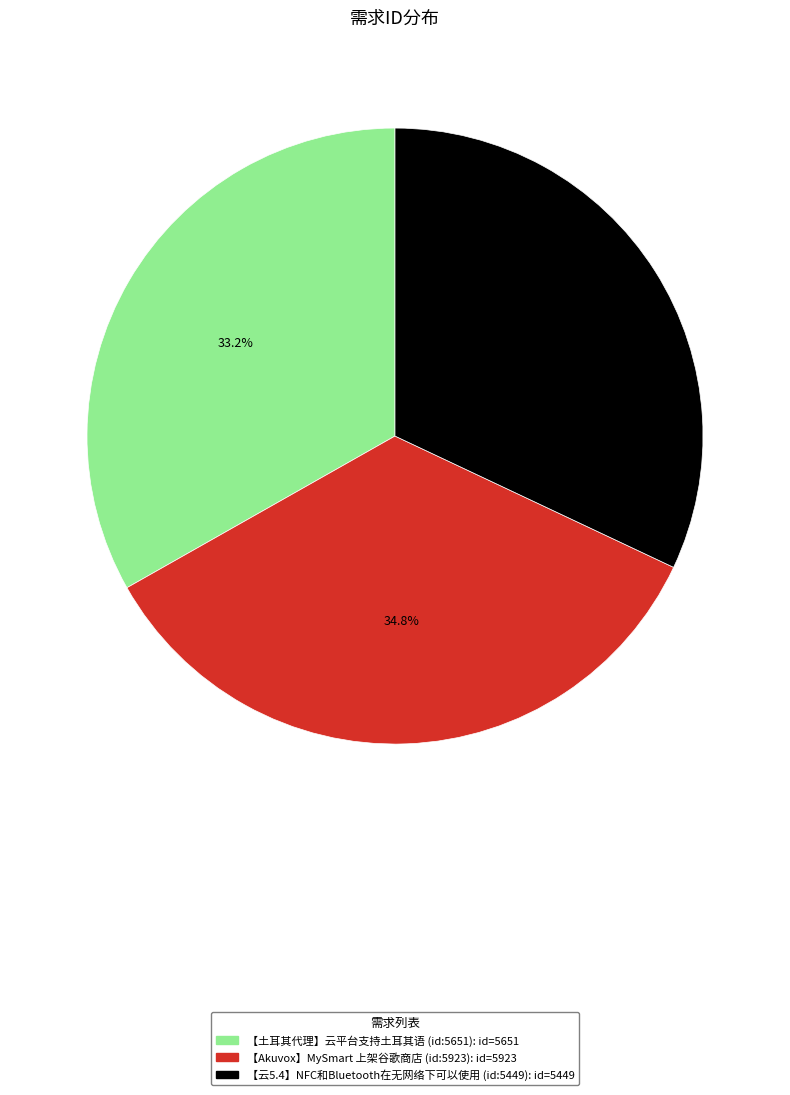

Does any single category account for the majority?

No